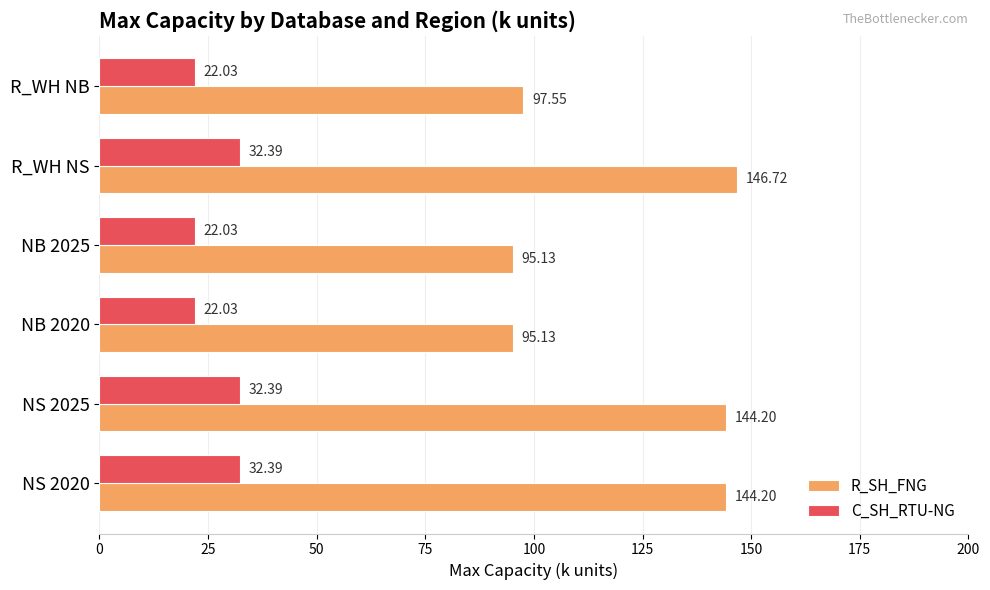

What is the average value of the R_SH_FNG series?

120.5